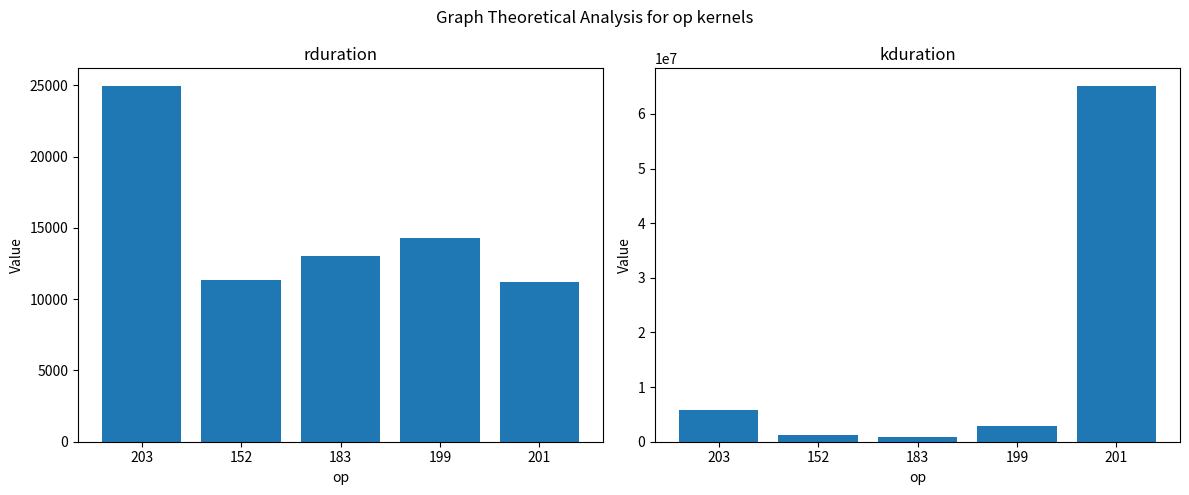

What is the approximate value of rduration at 199?

14308